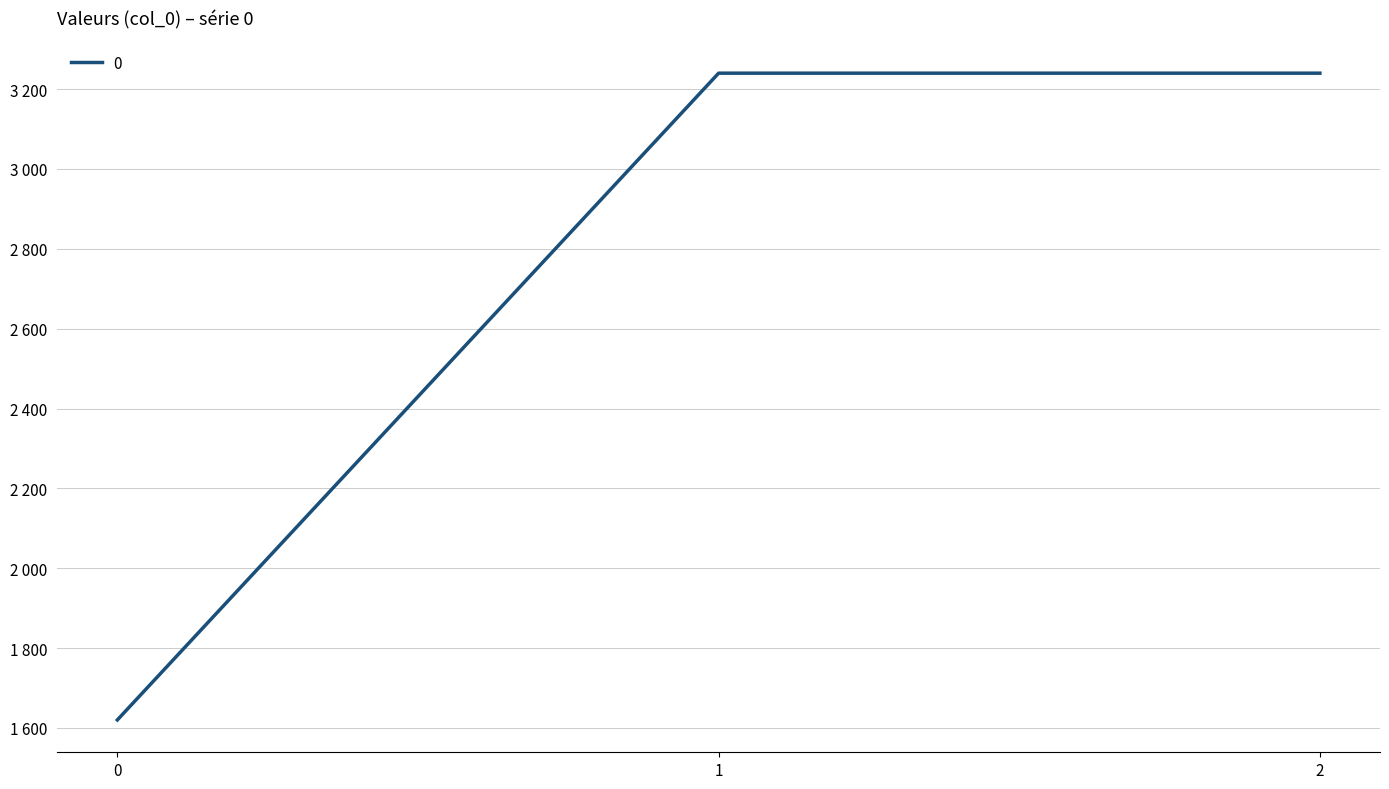

What is the smallest value displayed?

1620